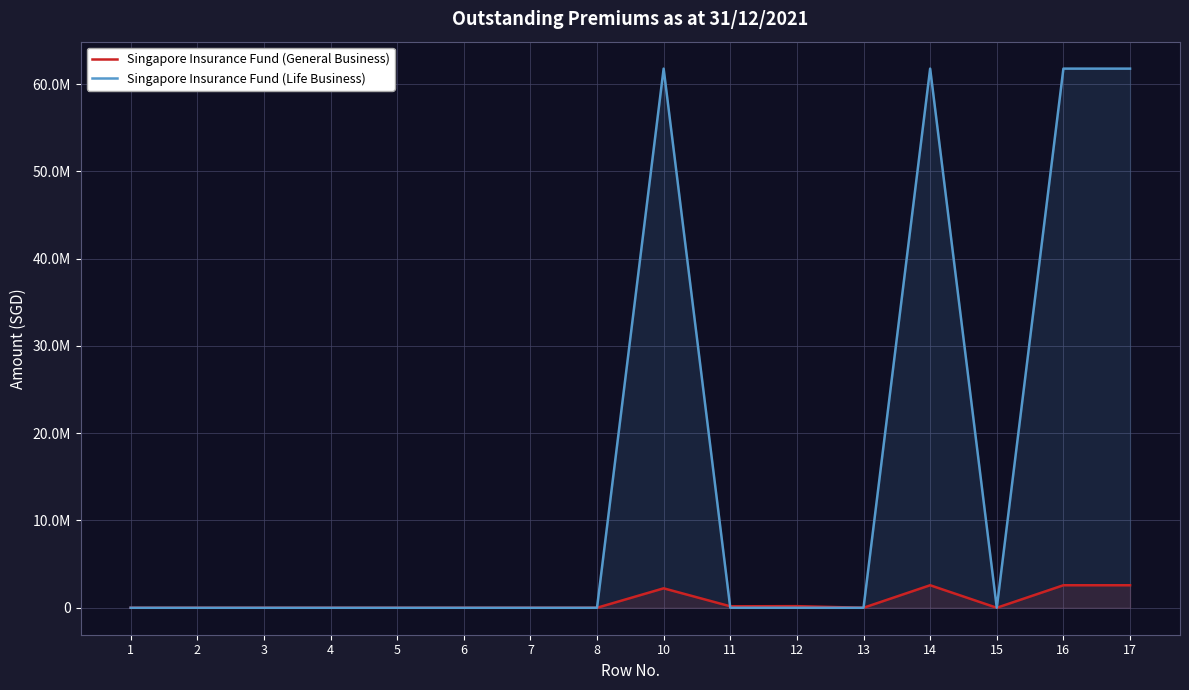

List the series in order of their overall mean, lowest first.

Singapore Insurance Fund (General Business), Singapore Insurance Fund (Life Business)